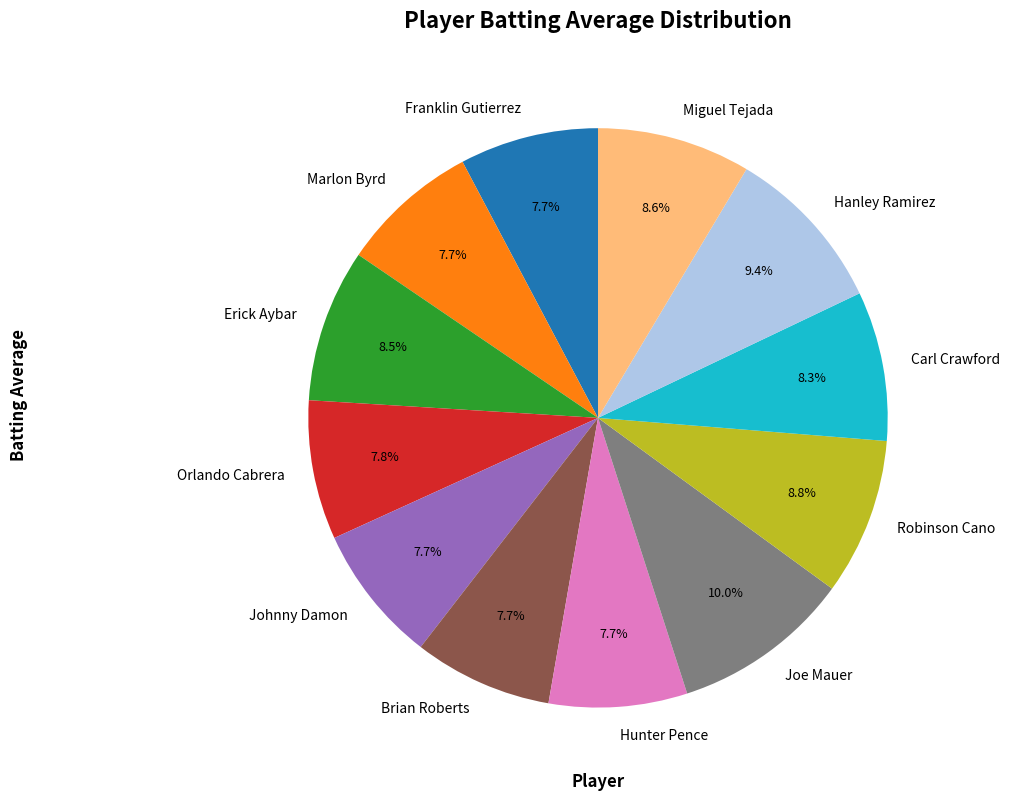

To the nearest percent, what portion does Robinson Cano represent?

9%